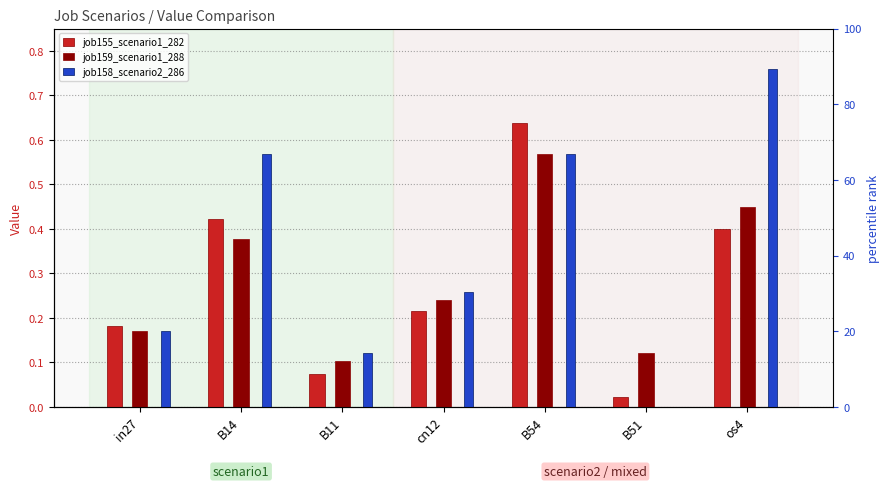

Count the number of categories in the chart.

7